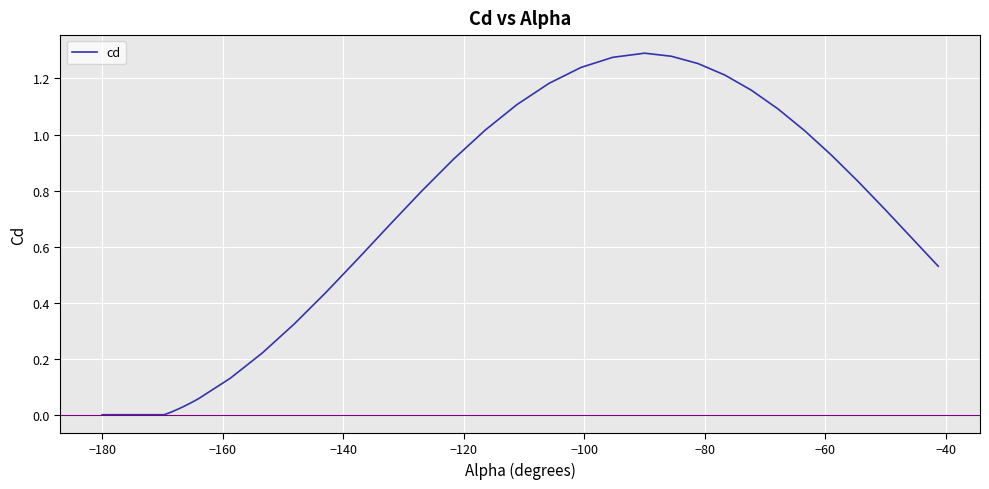

How many series are shown in this chart?

1